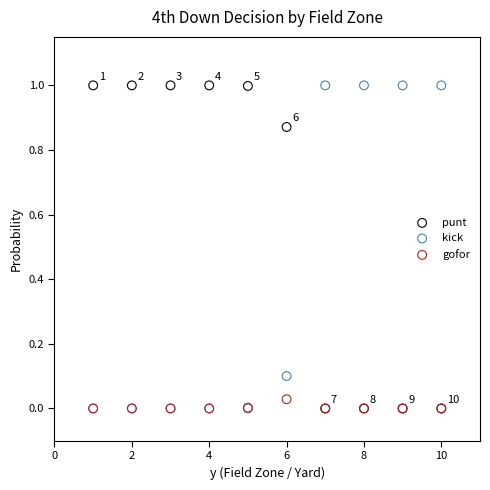

What are all the series names shown in the legend?

punt, kick, gofor